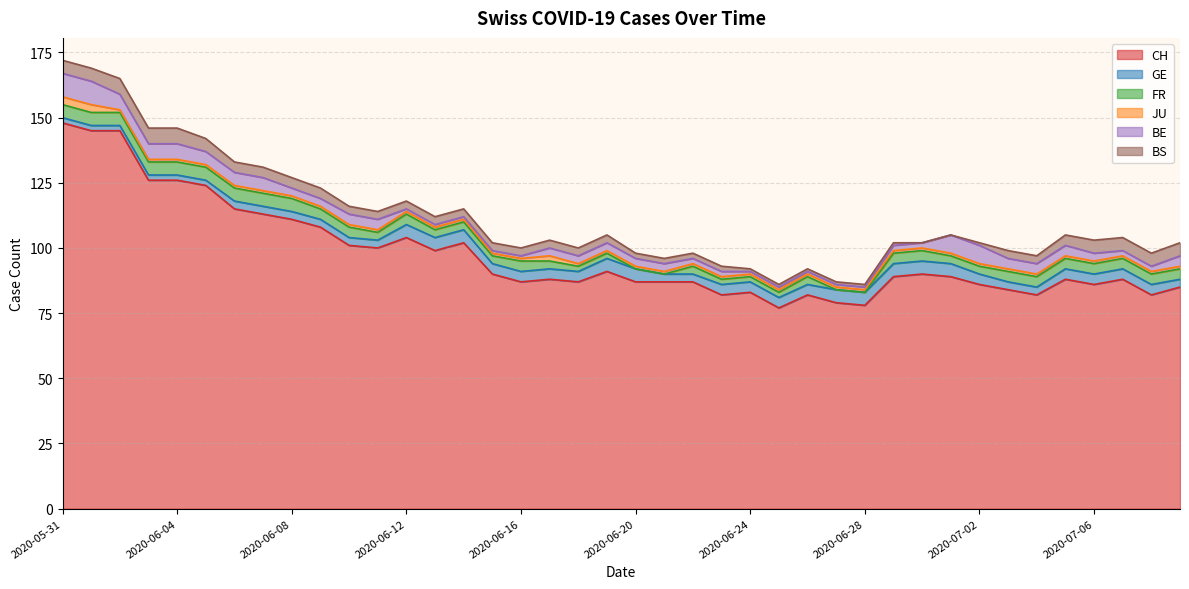

Which series has the largest total across all categories?

CH